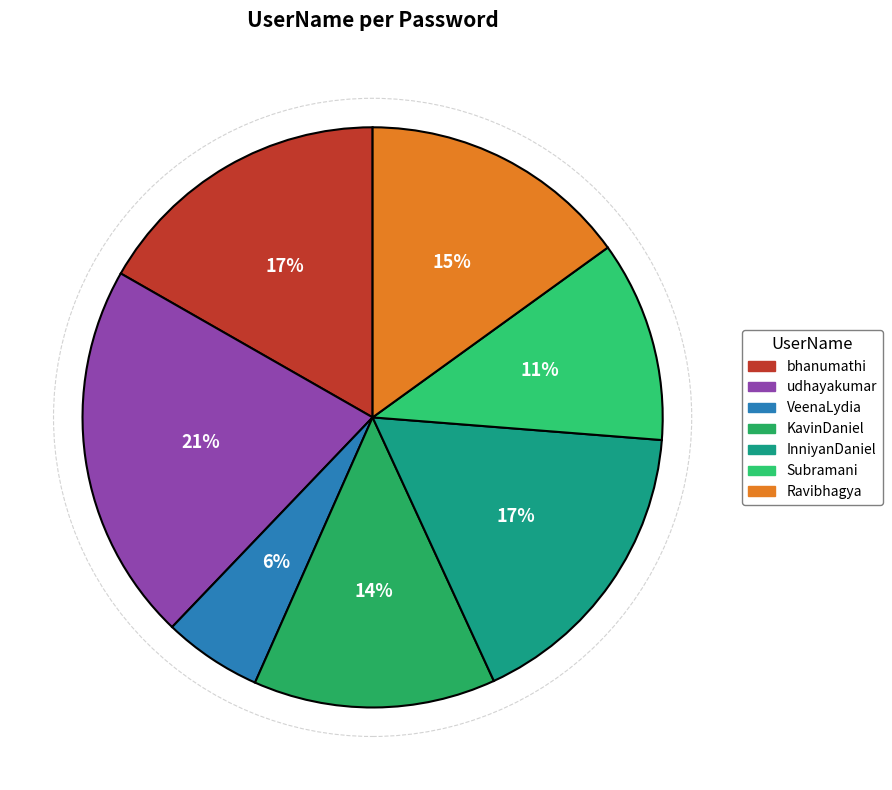

Rank the categories by value from highest to lowest.

udhayakumar, InniyanDaniel, bhanumathi, Ravibhagya, KavinDaniel, Subramani, VeenaLydia